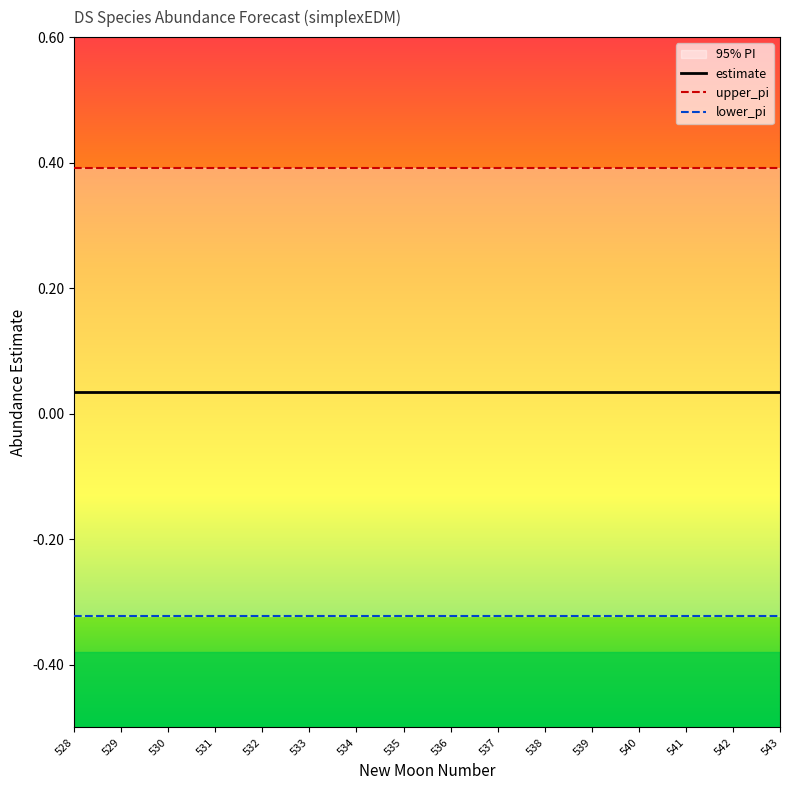

How many series are shown in this chart?

3